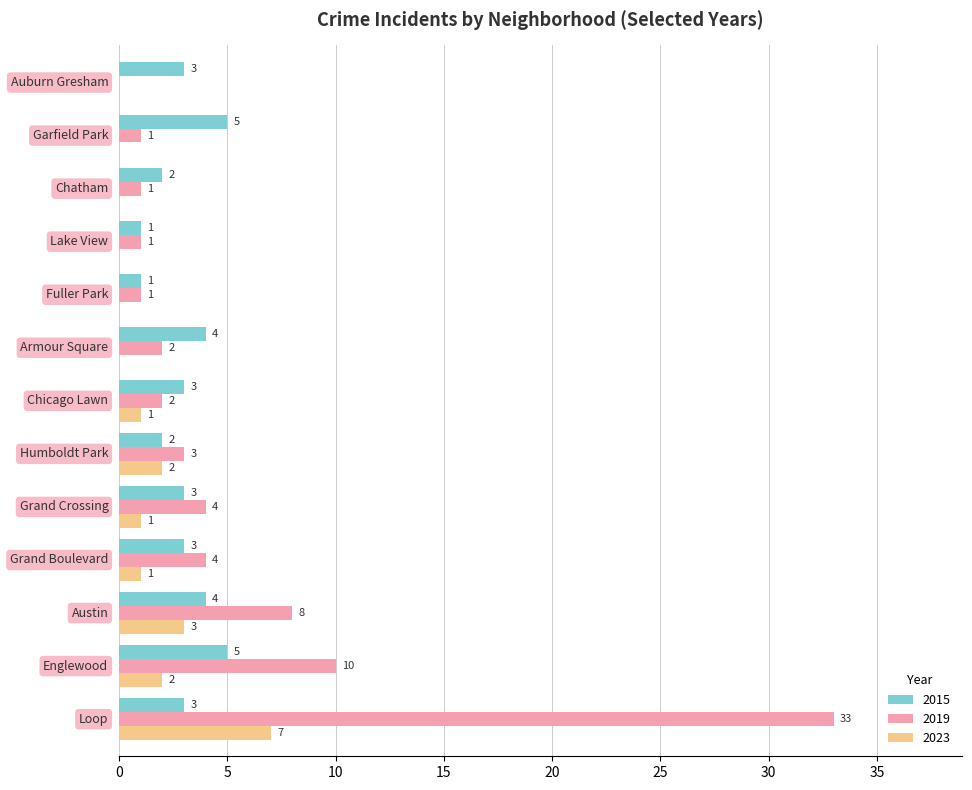

Which series has the largest total across all categories?

2019